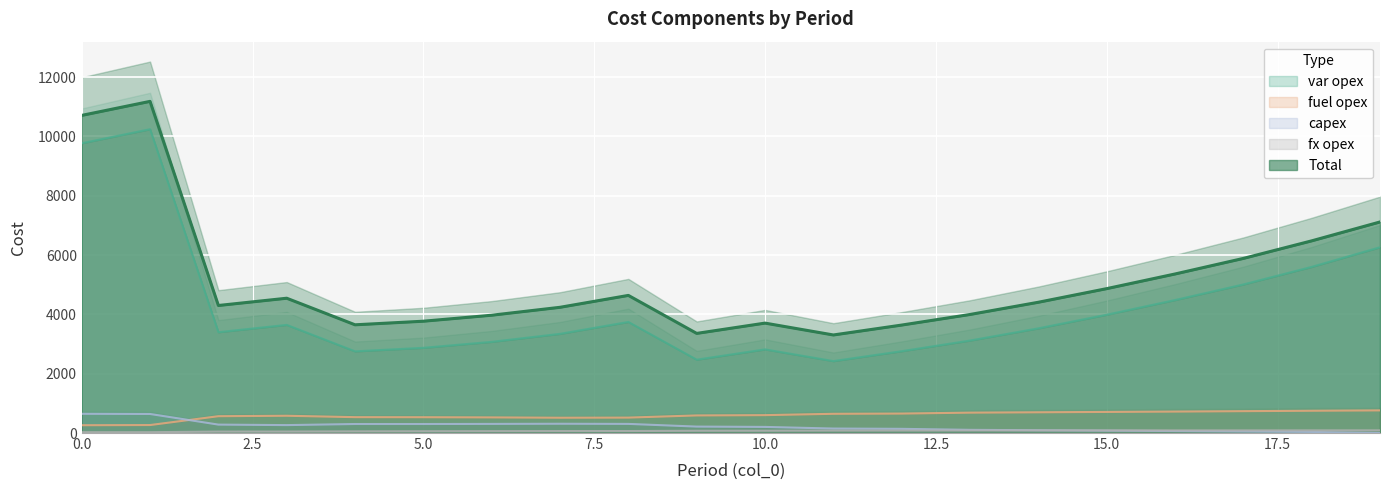

Between 2 and 19, which series saw the biggest shift?

var opex